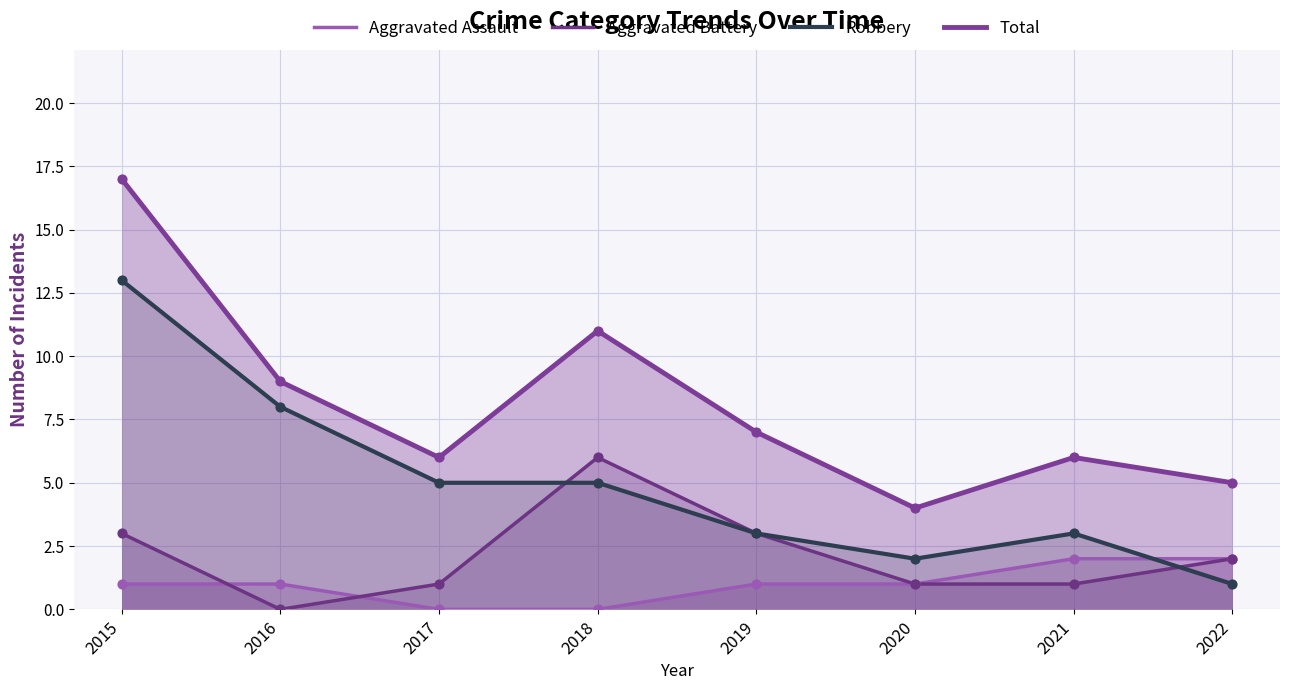

What are all the series names shown in the legend?

Aggravated Assault, Aggravated Battery, Robbery, Total